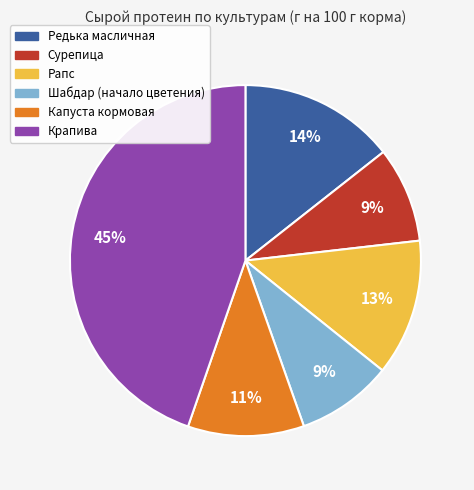

How many slices are in this pie chart?

6